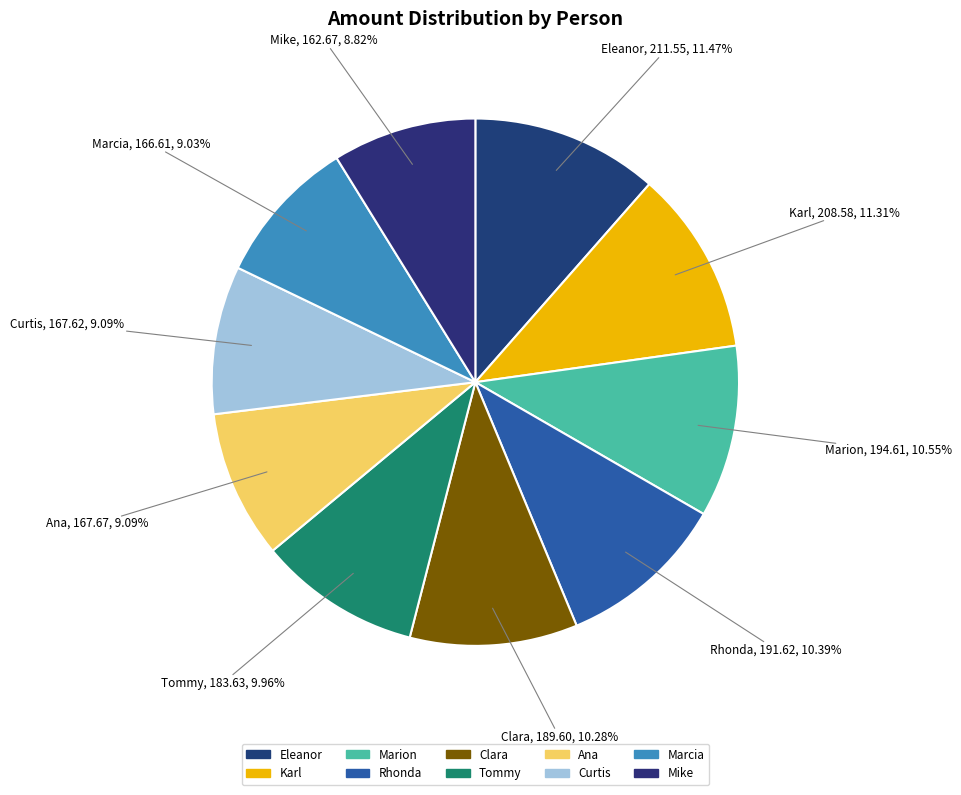

To the nearest percent, what percentage of the pie is Marion?

11%